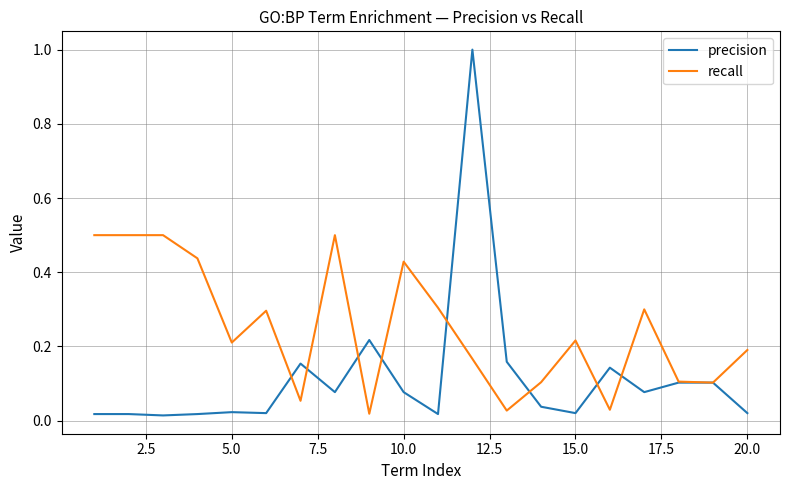

Is this an area chart (filled region under the line)?

No